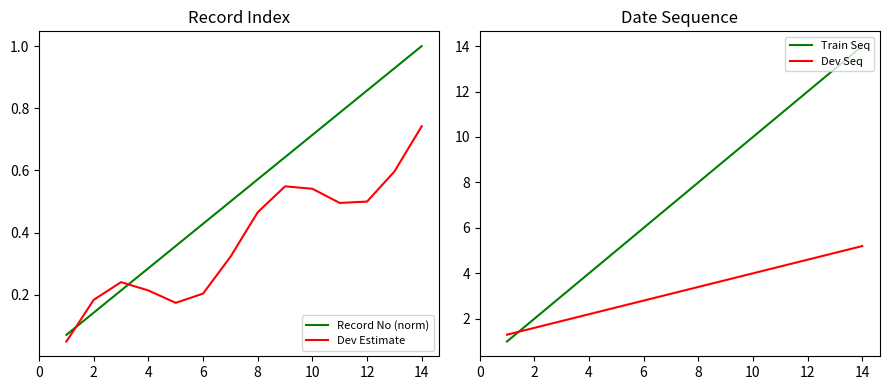

What is the greatest value displayed?

14.0